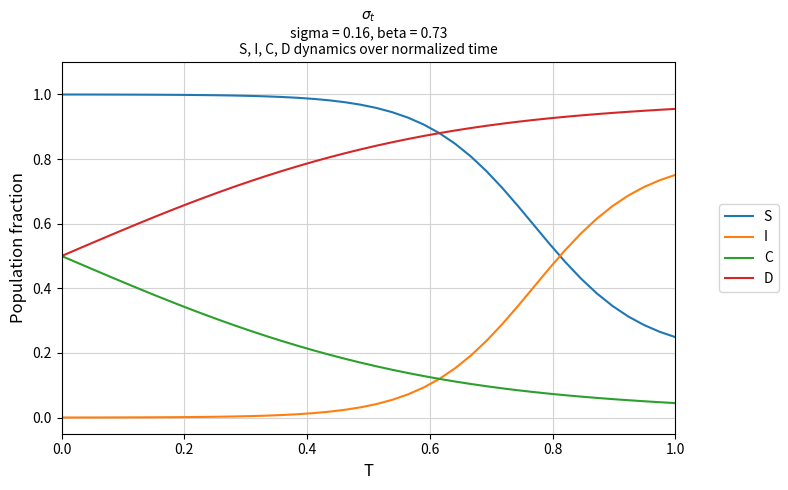

True or false: D and I cross at least once.

False